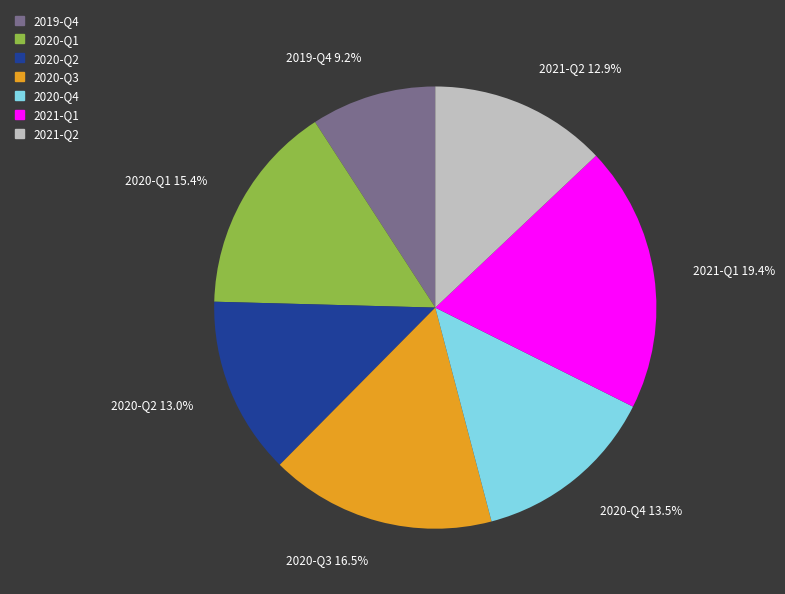

What is the ratio of the value at 2020-Q1 15.4% to the value at 2019-Q4 9.2%?

1.7